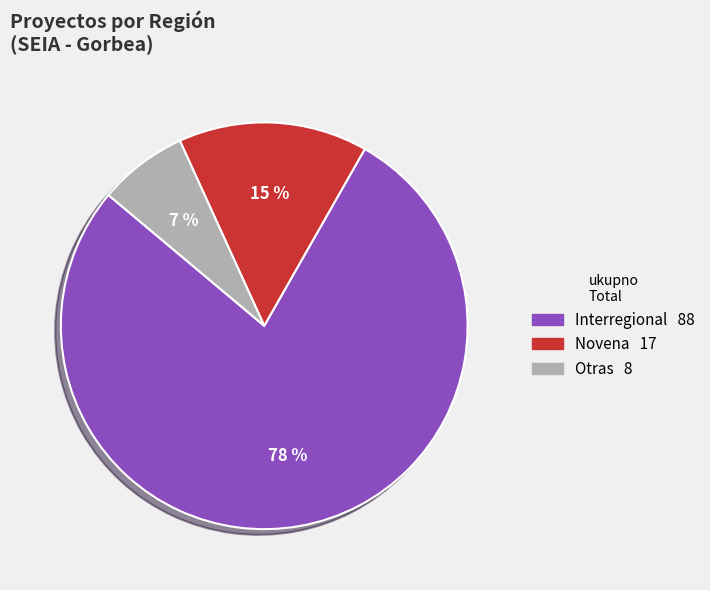

Is there any slice that represents more than half of the pie?

Yes